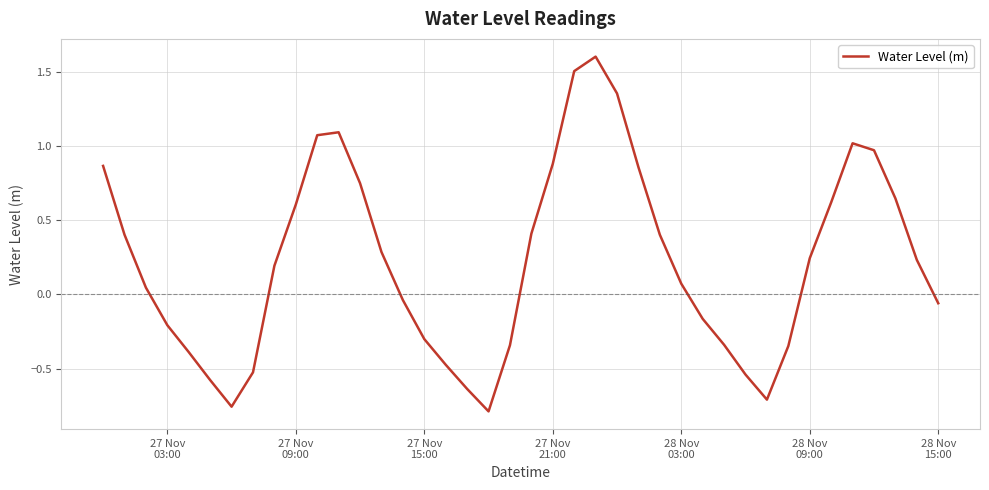

What is the maximum value shown in the chart?

1.6